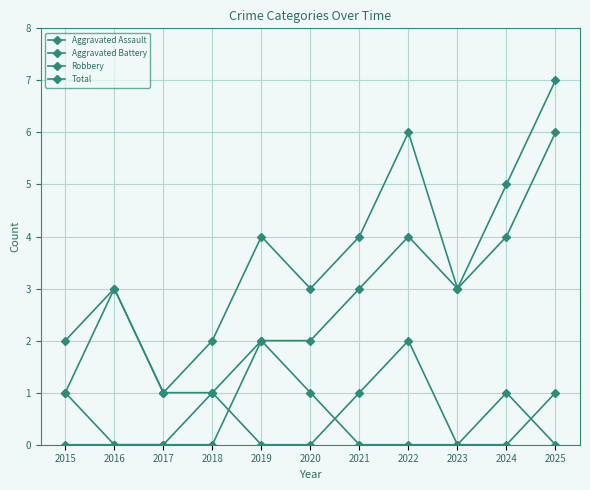

At which label is Robbery closest to 3?

2016